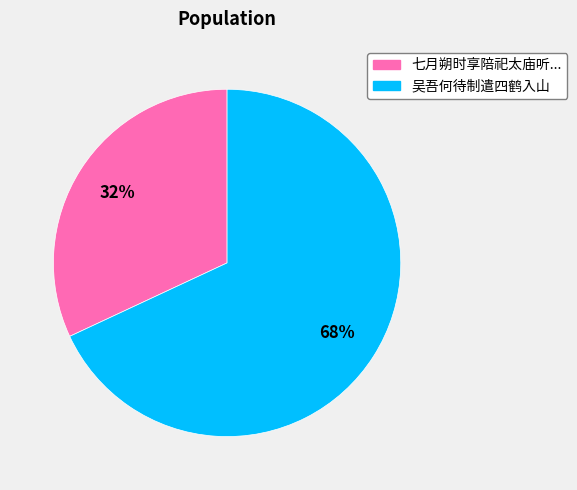

Is there any slice that represents more than half of the pie?

Yes